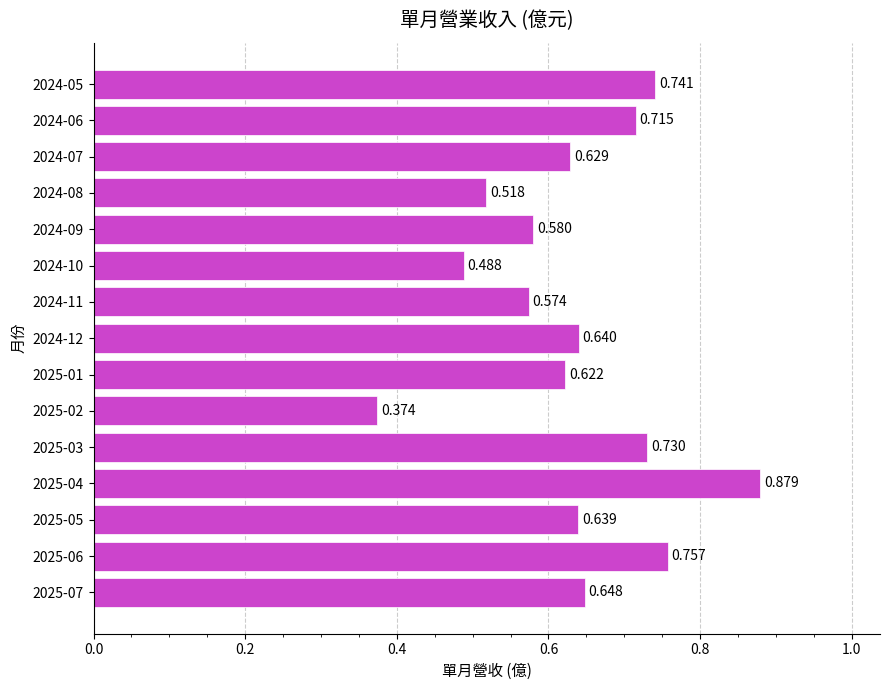

How many distinct data groups are displayed?

1